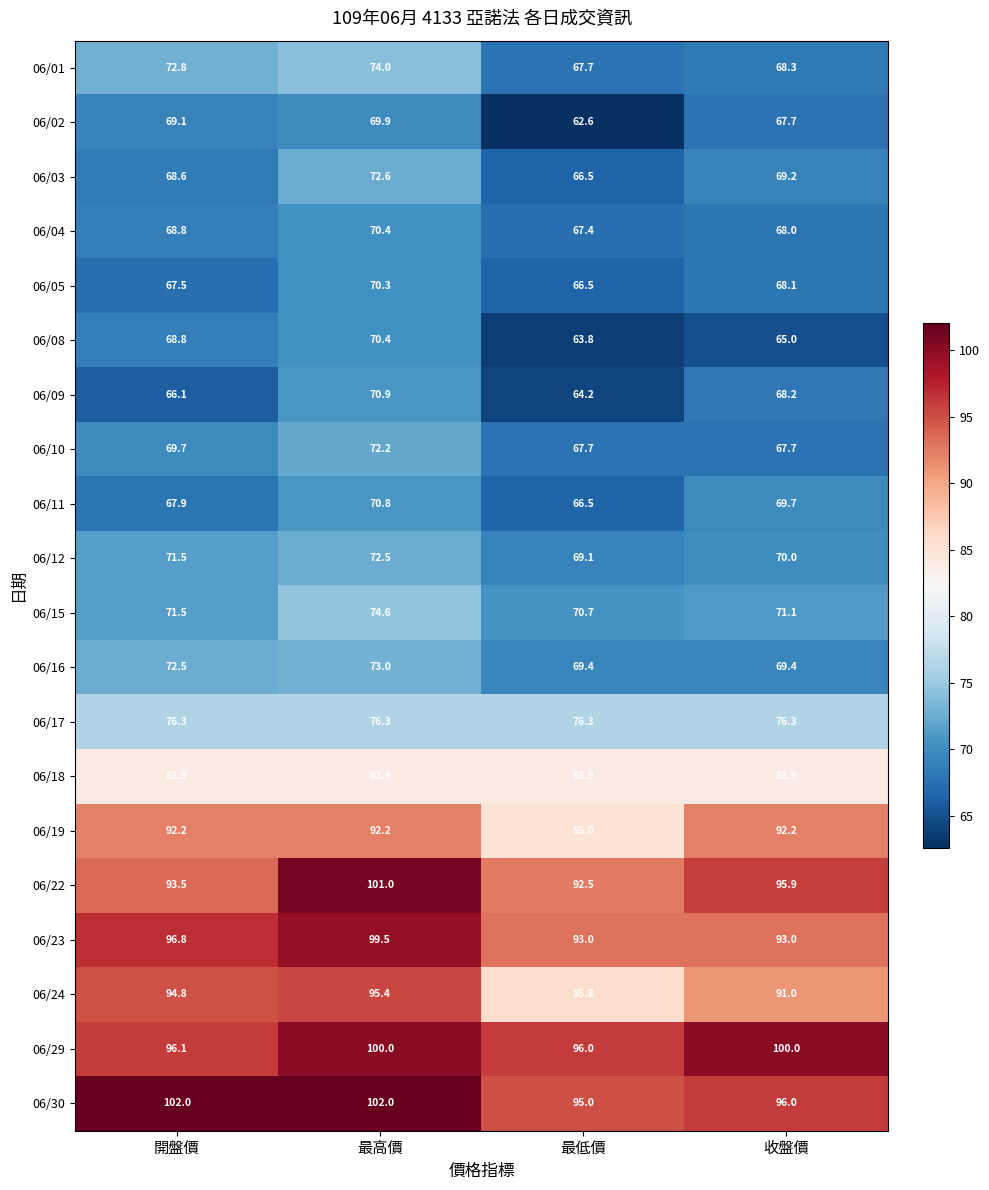

The 06/09 series shows 104.8 at 開盤價. True or false?

False